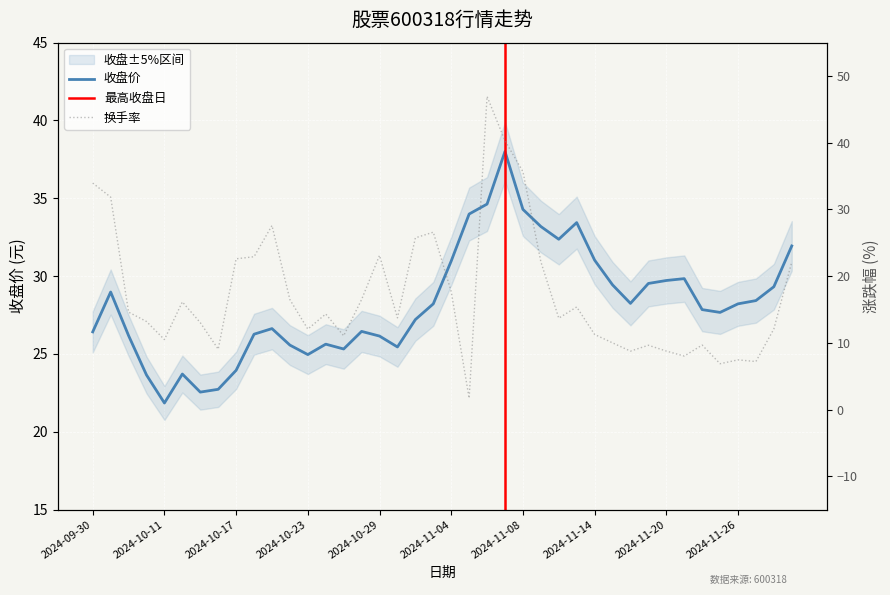

What value does the 收盘 series have at 2024-11-27?

28.4